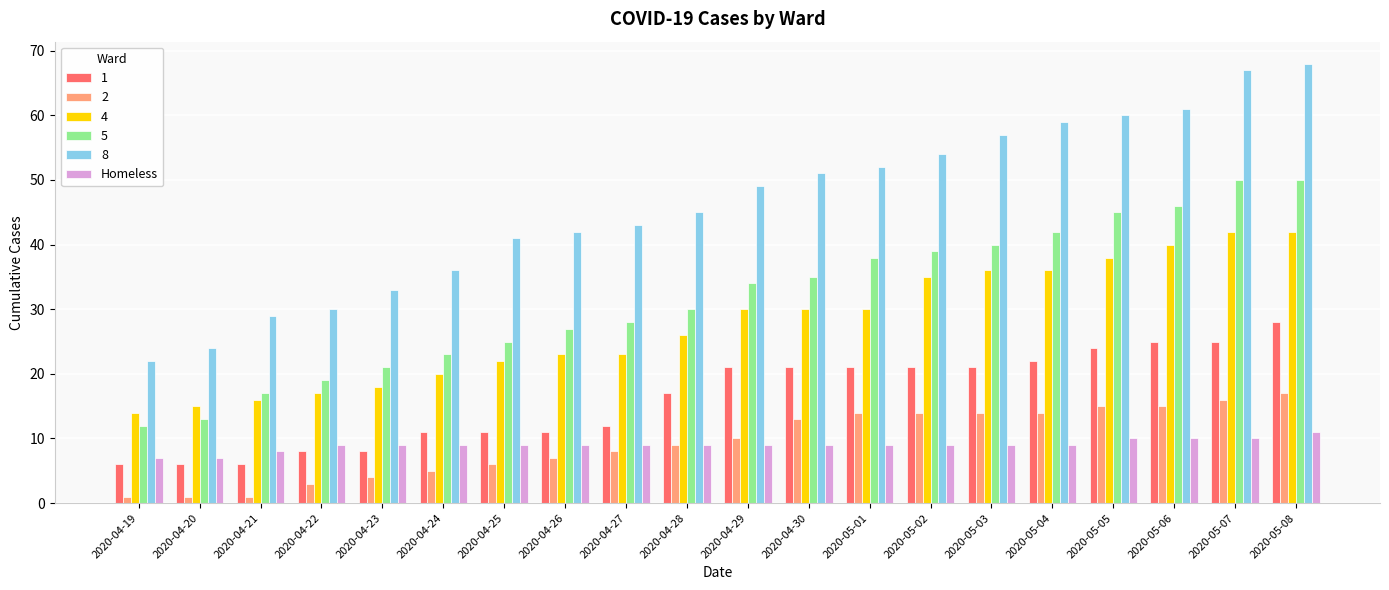

What is the maximum value shown in the chart?

68